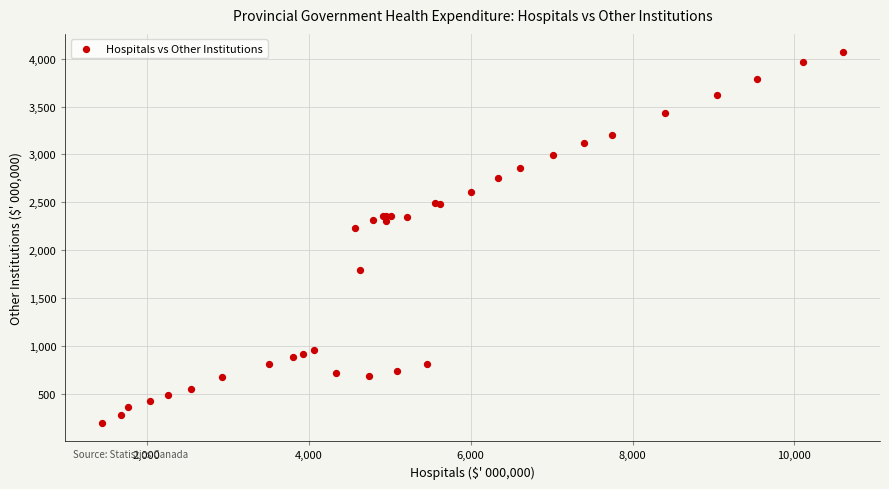

What Y value in the scatter plot is closest to 2132?

2231.4